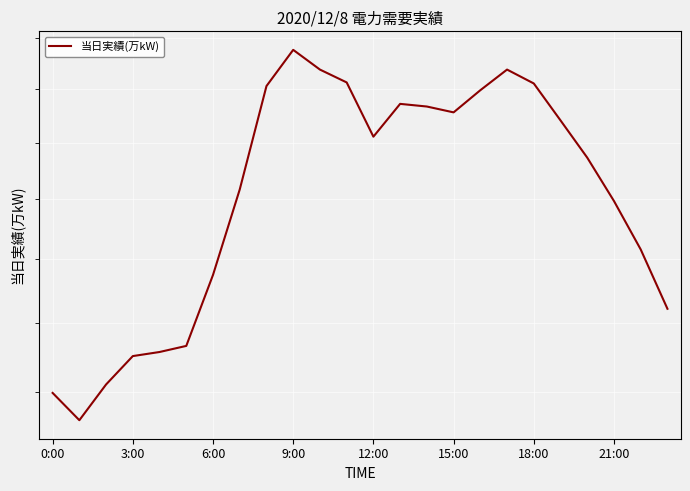

Reading left to right, transcribe all the data shown in this chart.

1398	1360	1410	1451	1457	1466	1575	1717	1906	1977	1938	1913	1811	1872	1867	1856	1898	1938	1911	1841	1773	1697	1616	1522